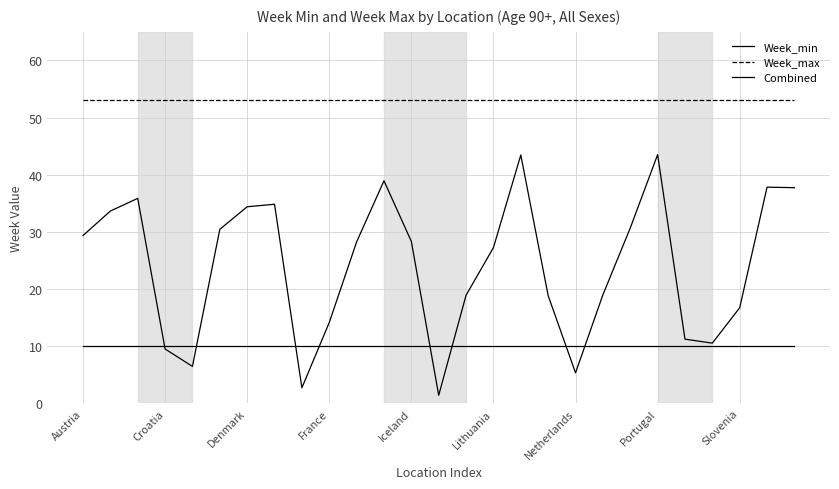

Is this an area chart (filled region under the line)?

No